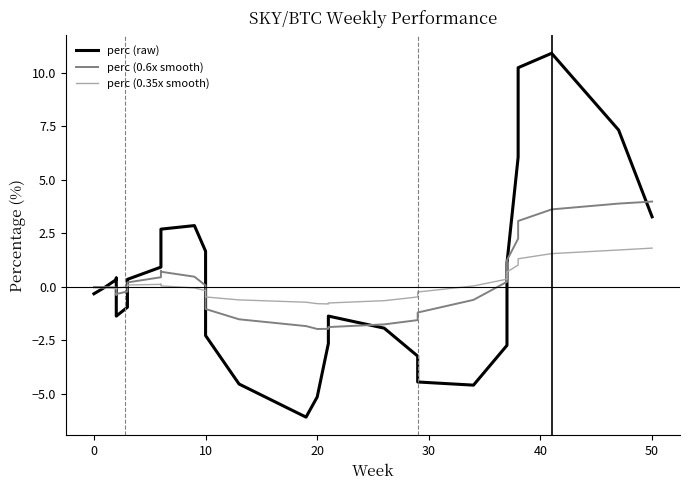

List the series in order of their overall mean, highest first.

perc (raw), perc (0.6x smooth), perc (0.35x smooth)